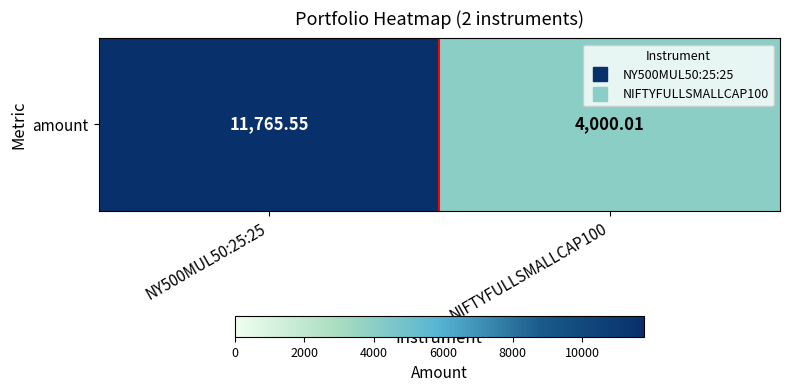

Which has a higher value, NIFTYFULLSMALLCAP100 or NY500MUL50:25:25?

NY500MUL50:25:25